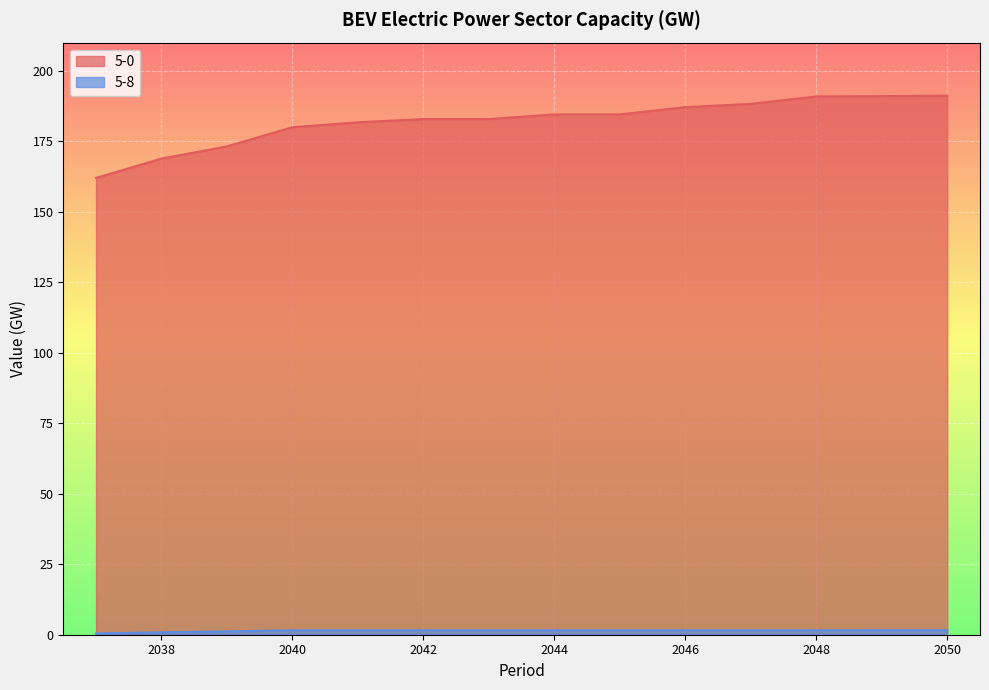

Where does the 5-0 series first go above 184?

2044